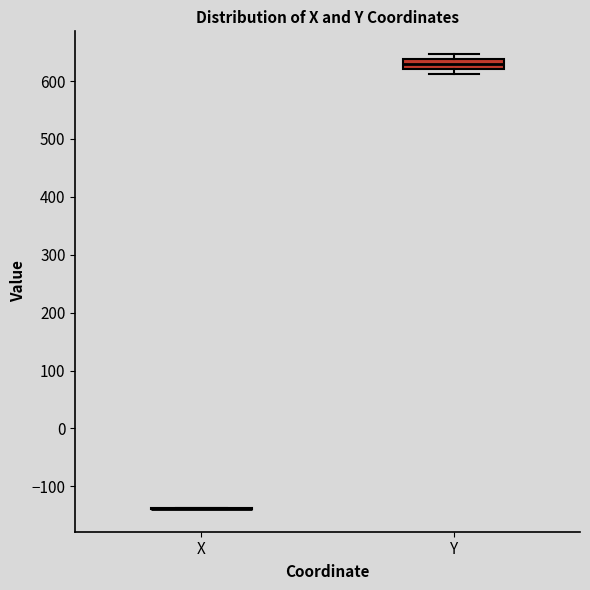

Reading left to right, transcribe this box plot: for each box, give where its median line is, the range the box spans, and where its two whiskers end, as read against the y-axis. The values are not printed on the chart, so give them approximately, as read against the axis.

X: box collapsed to a line at -140, whiskers -140 to -140
Y: median 630, box 620 to 640, whiskers 610 to 650